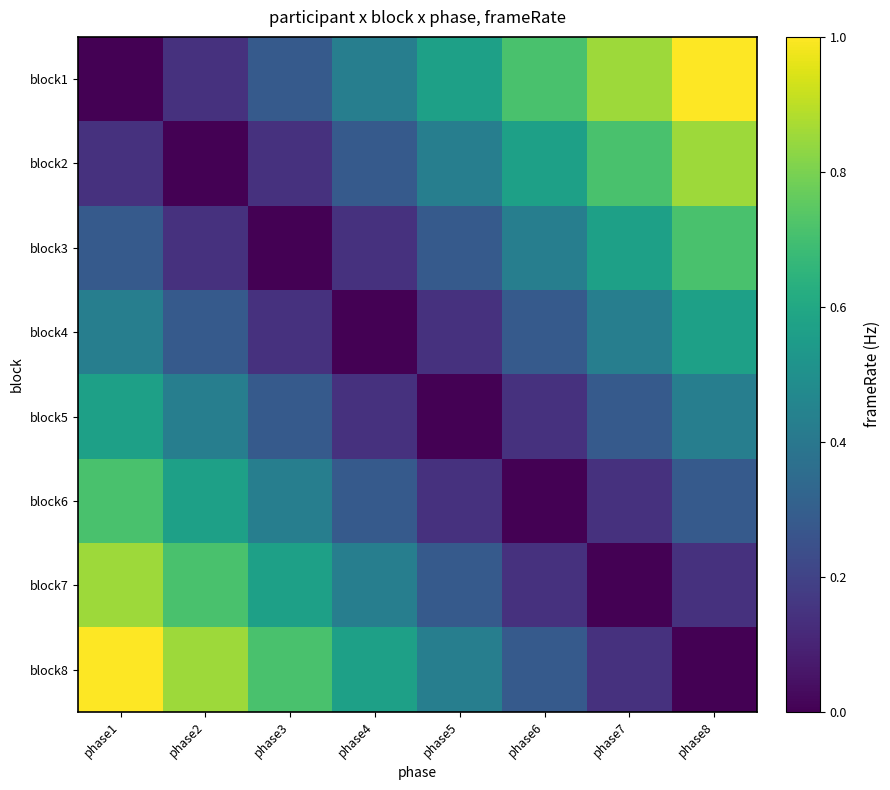

Reading right to left, transcribe all the data shown in this chart.

block1: phase8=1.0	phase7=0.9	phase6=0.7	phase5=0.6	phase4=0.4	phase3=0.3	phase2=0.1	phase1=0.0
block2: phase8=0.9	phase7=0.7	phase6=0.6	phase5=0.4	phase4=0.3	phase3=0.1	phase2=0.0	phase1=0.1
block3: phase8=0.7	phase7=0.6	phase6=0.4	phase5=0.3	phase4=0.1	phase3=0.0	phase2=0.1	phase1=0.3
block4: phase8=0.6	phase7=0.4	phase6=0.3	phase5=0.1	phase4=0.0	phase3=0.1	phase2=0.3	phase1=0.4
block5: phase8=0.4	phase7=0.3	phase6=0.1	phase5=0.0	phase4=0.1	phase3=0.3	phase2=0.4	phase1=0.6
block6: phase8=0.3	phase7=0.1	phase6=0.0	phase5=0.1	phase4=0.3	phase3=0.4	phase2=0.6	phase1=0.7
block7: phase8=0.1	phase7=0.0	phase6=0.1	phase5=0.3	phase4=0.4	phase3=0.6	phase2=0.7	phase1=0.9
block8: phase8=0.0	phase7=0.1	phase6=0.3	phase5=0.4	phase4=0.6	phase3=0.7	phase2=0.9	phase1=1.0